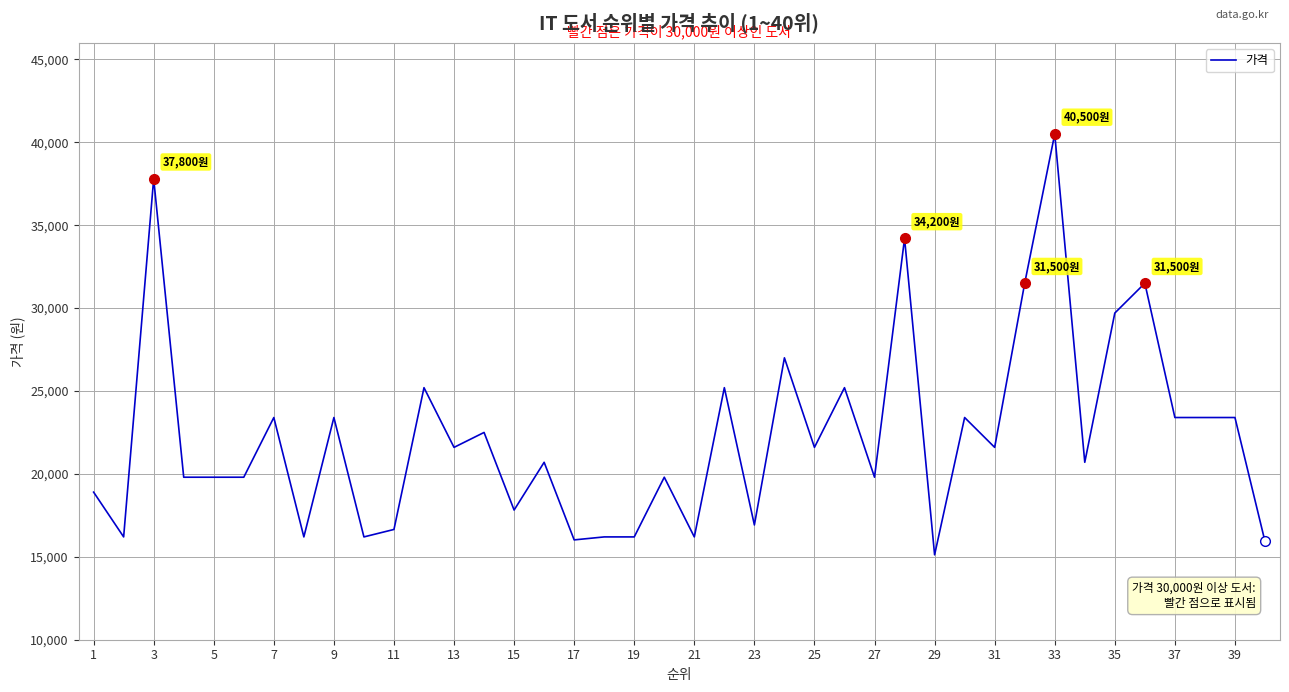

What is the difference between the maximum and minimum values?

25380